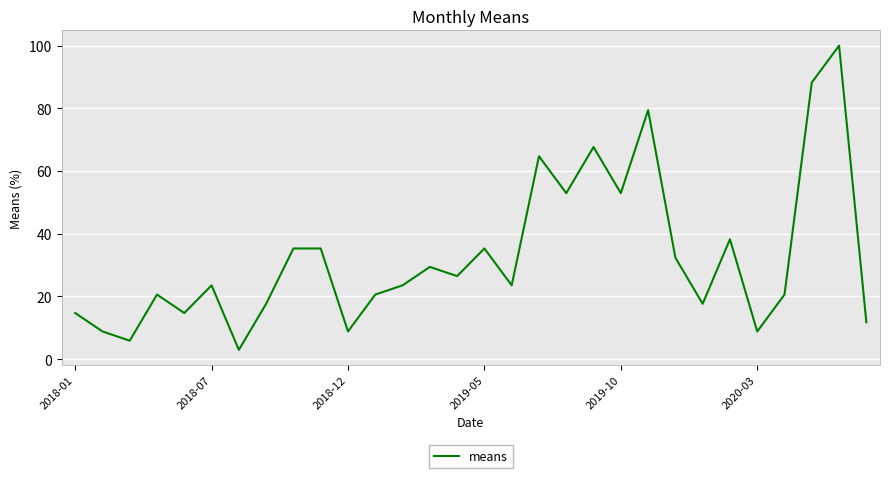

What is the difference between the maximum and minimum values?

97.1